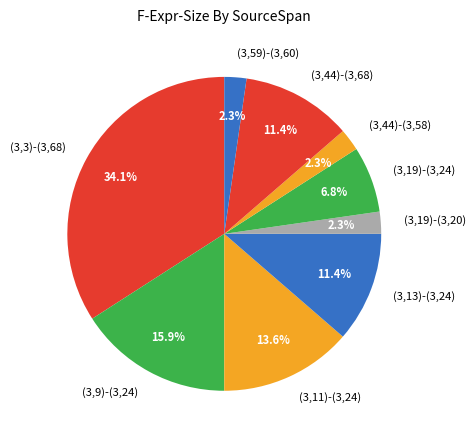

What percentage is the (3,9)-(3,24) slice, to the nearest percent?

16%